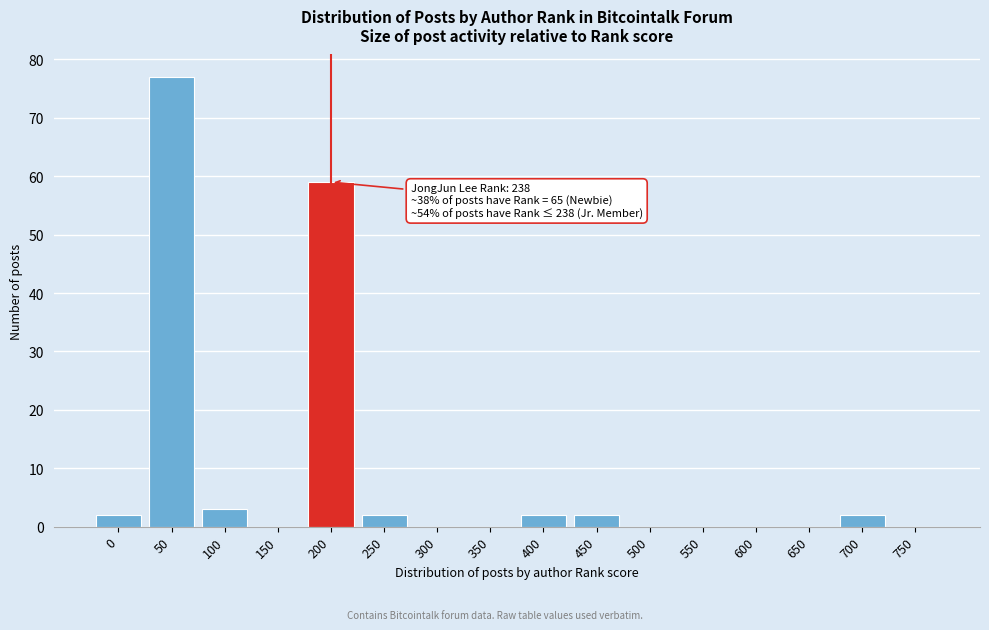

Reading left to right, transcribe all the data shown in this chart.

0=2	50=77	100=3	150=0	200=59	250=2	300=0	350=0	400=2	450=2	500=0	550=0	600=0	650=0	700=2	750=0